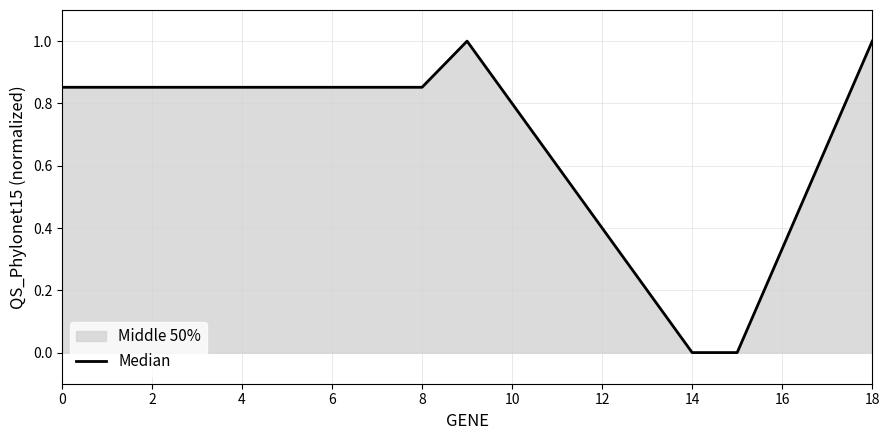

What is the maximum value shown in the chart?

1.0